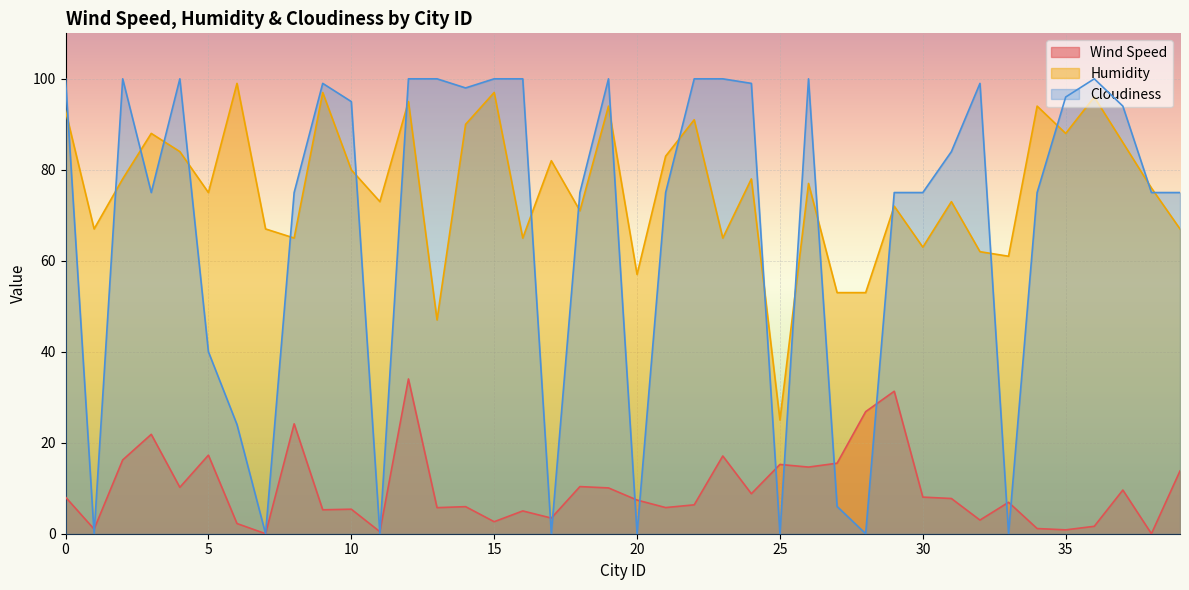

Which label corresponds to the smallest value in the chart?

7